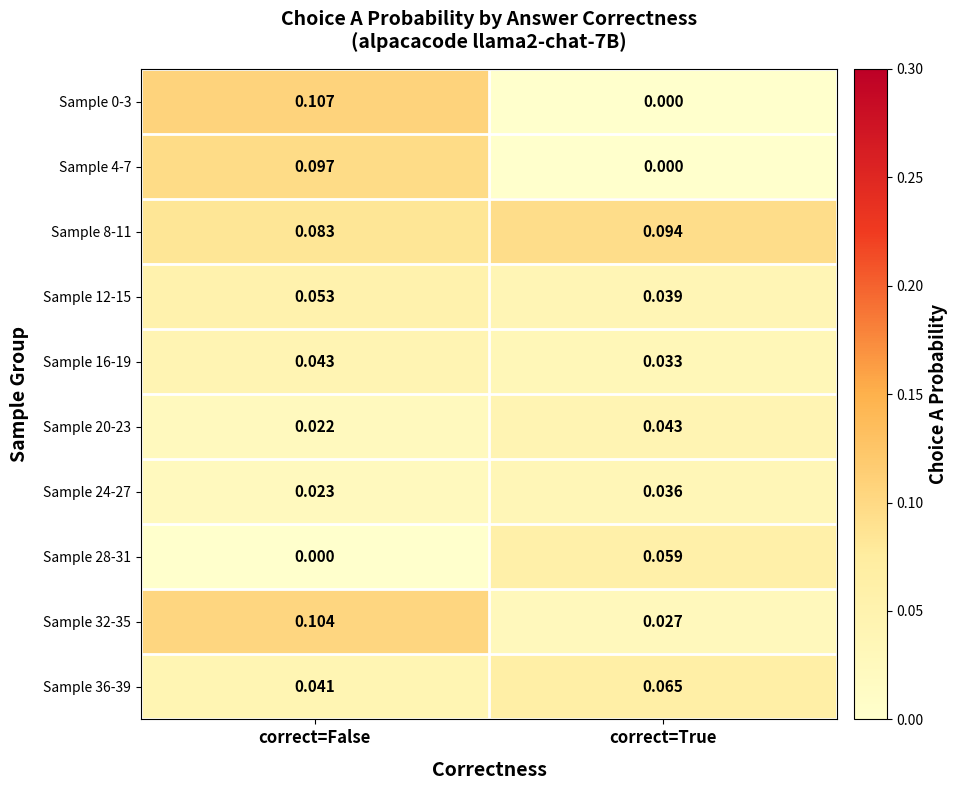

At which category is the sum across all series the highest?

correct=False